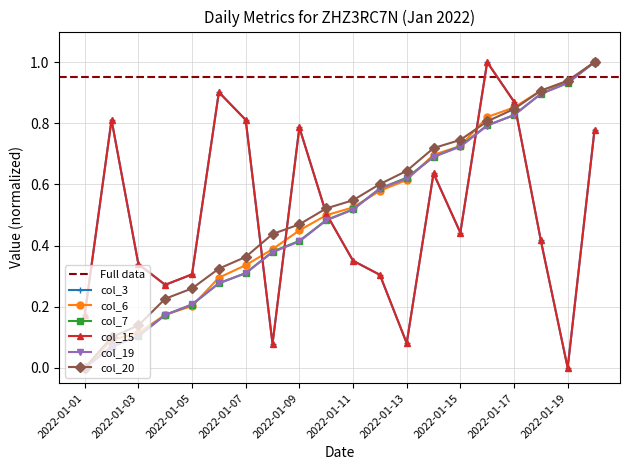

In col_15, how many points are lower than both neighbors (excluding endpoints)?

5